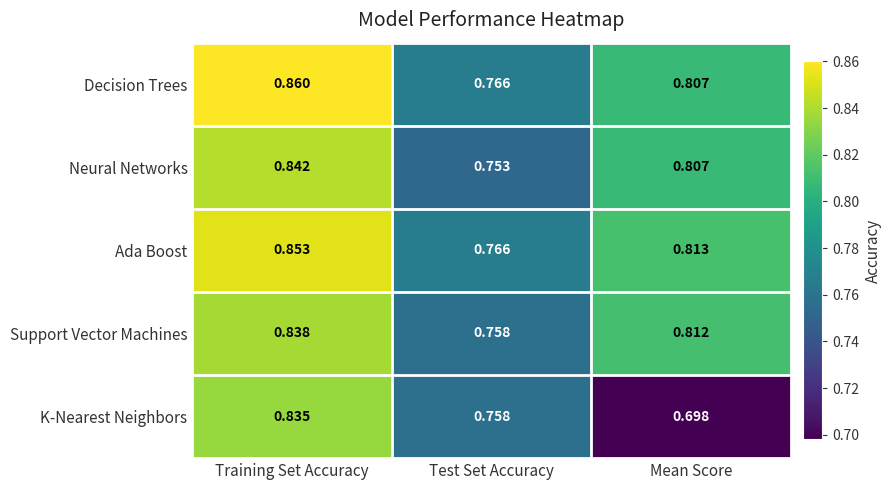

At which category does the chart reach its peak across all series?

Training Set Accuracy